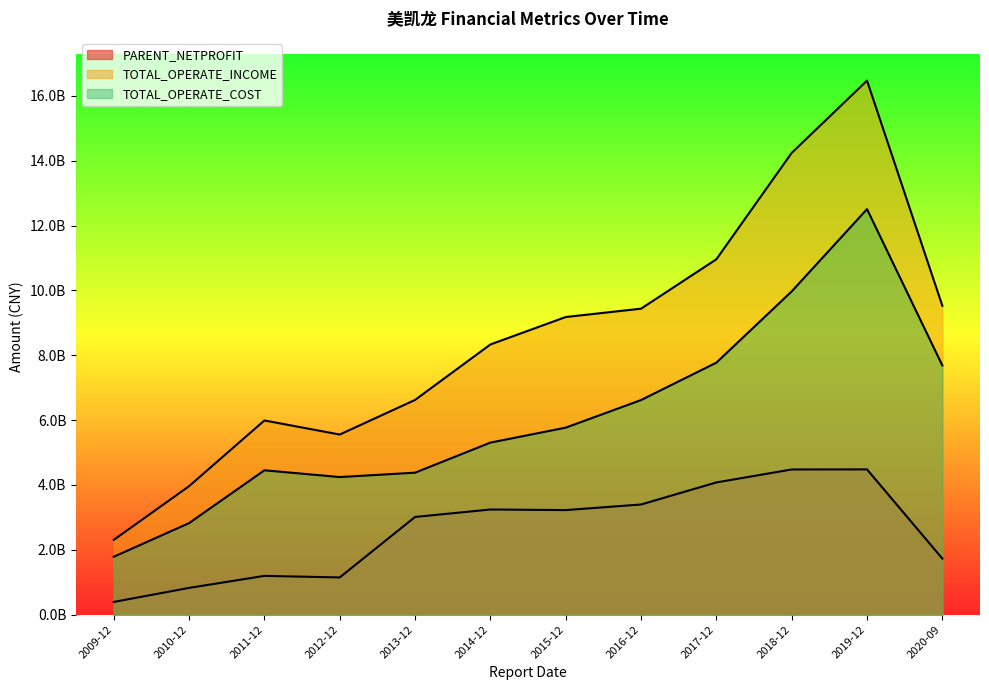

In PARENT_NETPROFIT, how many points are lower than both neighbors (excluding endpoints)?

2